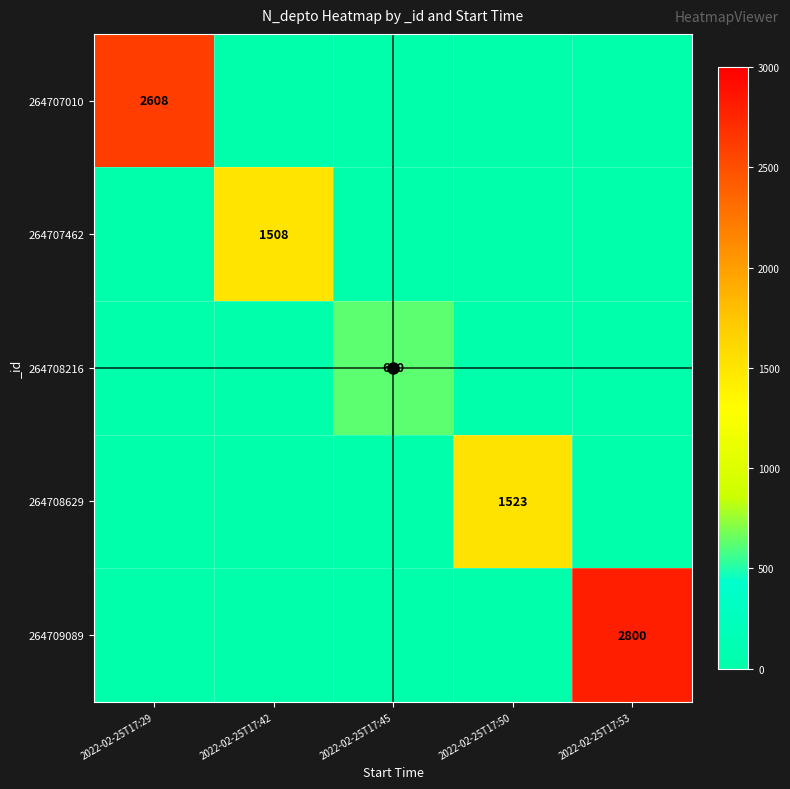

What is the total value across all series at 2022-02-25T17:50?

1523